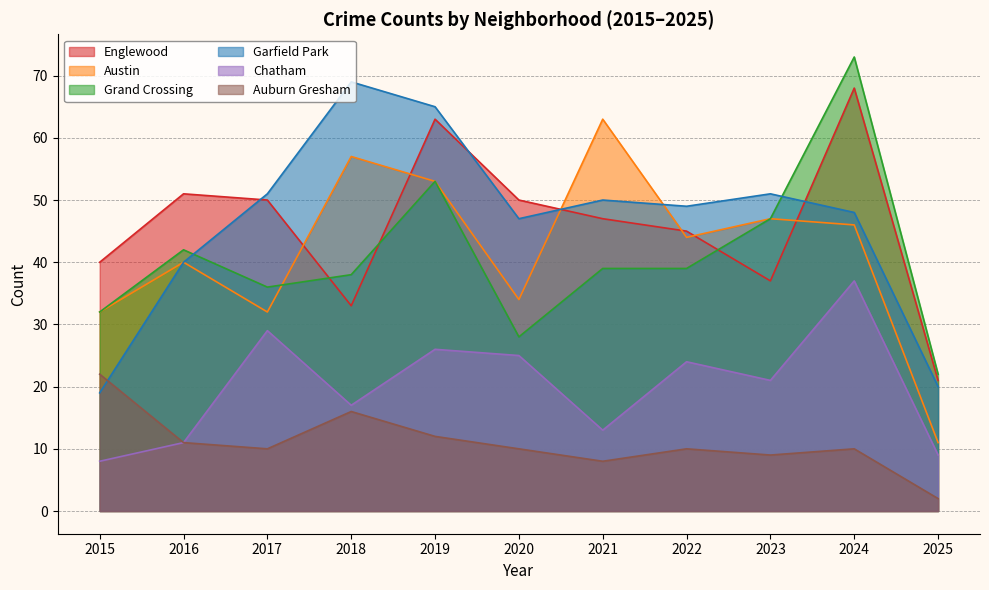

Rank the categories by Garfield Park value from highest to lowest.

2018, 2019, 2017, 2023, 2021, 2022, 2024, 2020, 2016, 2025, 2015